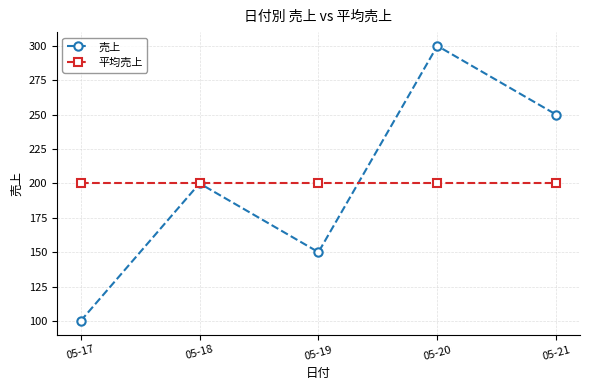

At which category is the sum across all series the highest?

05-20